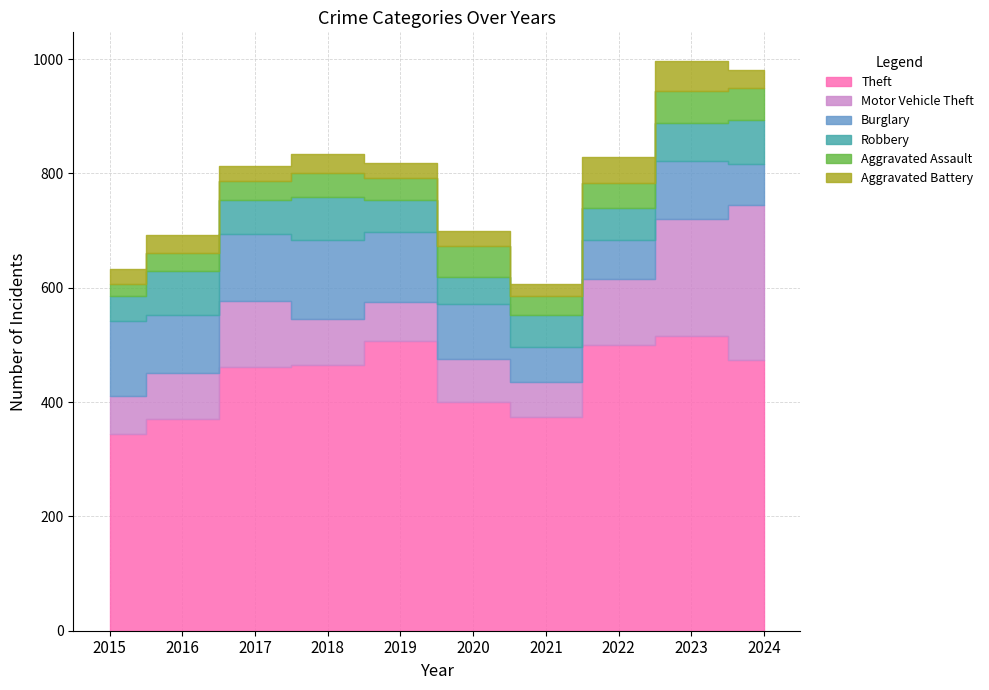

What are all the series names shown in the legend?

Theft, Motor Vehicle Theft, Burglary, Robbery, Aggravated Assault, Aggravated Battery